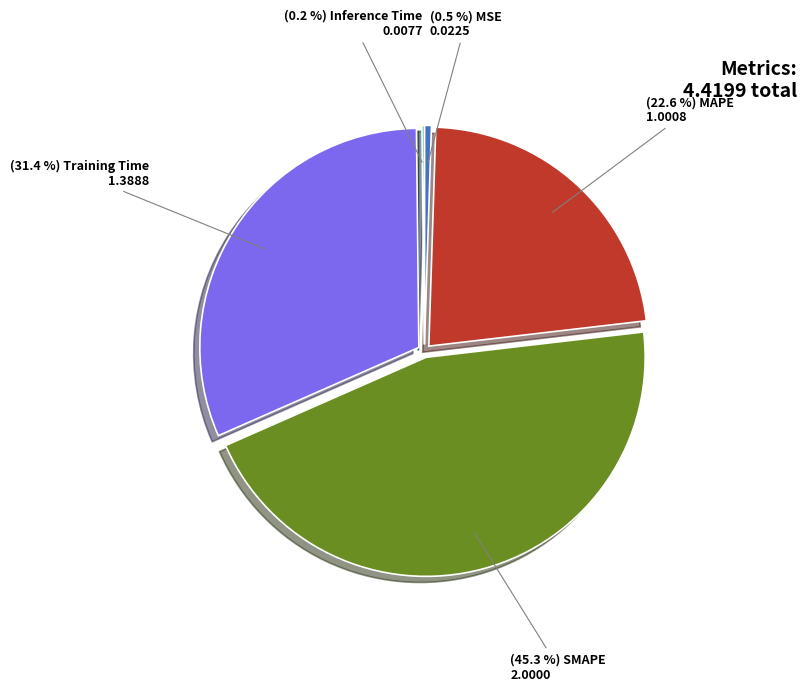

Is there any slice that represents more than half of the pie?

No